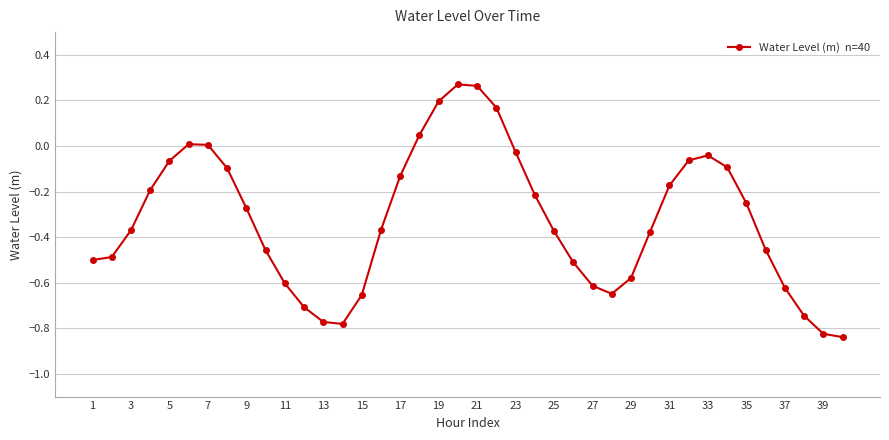

How many data points does each series have?

40